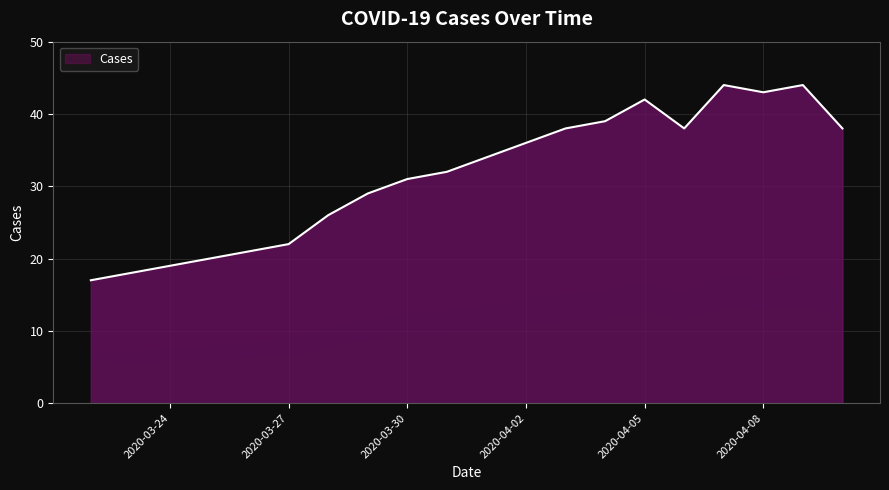

What is the smallest value displayed?

17